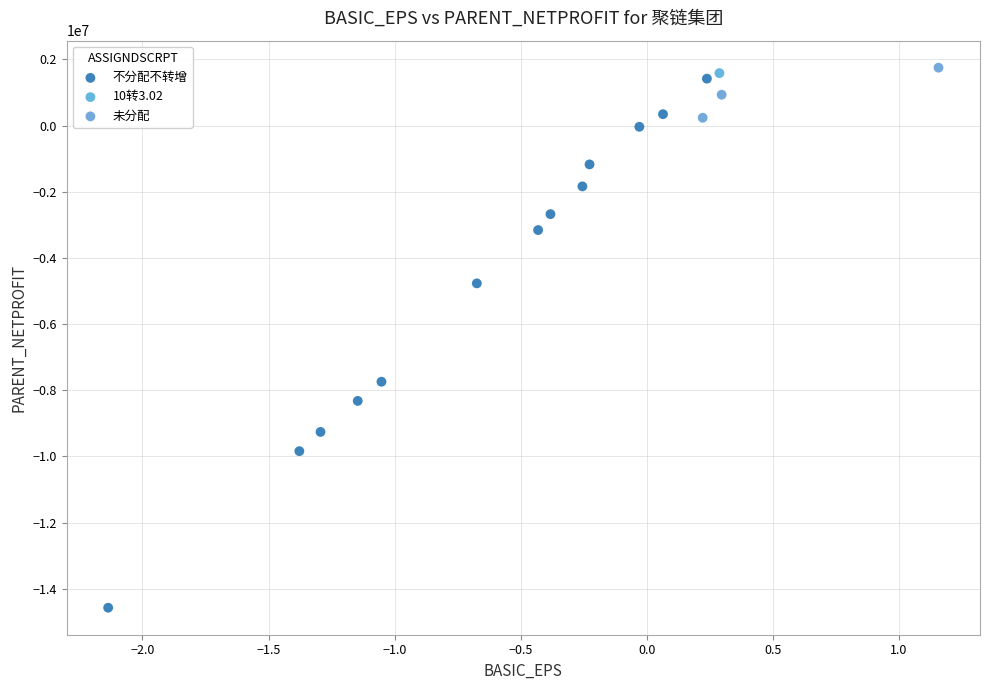

What are all the series names shown in the legend?

不分配不转增, 10转3.02, 未分配